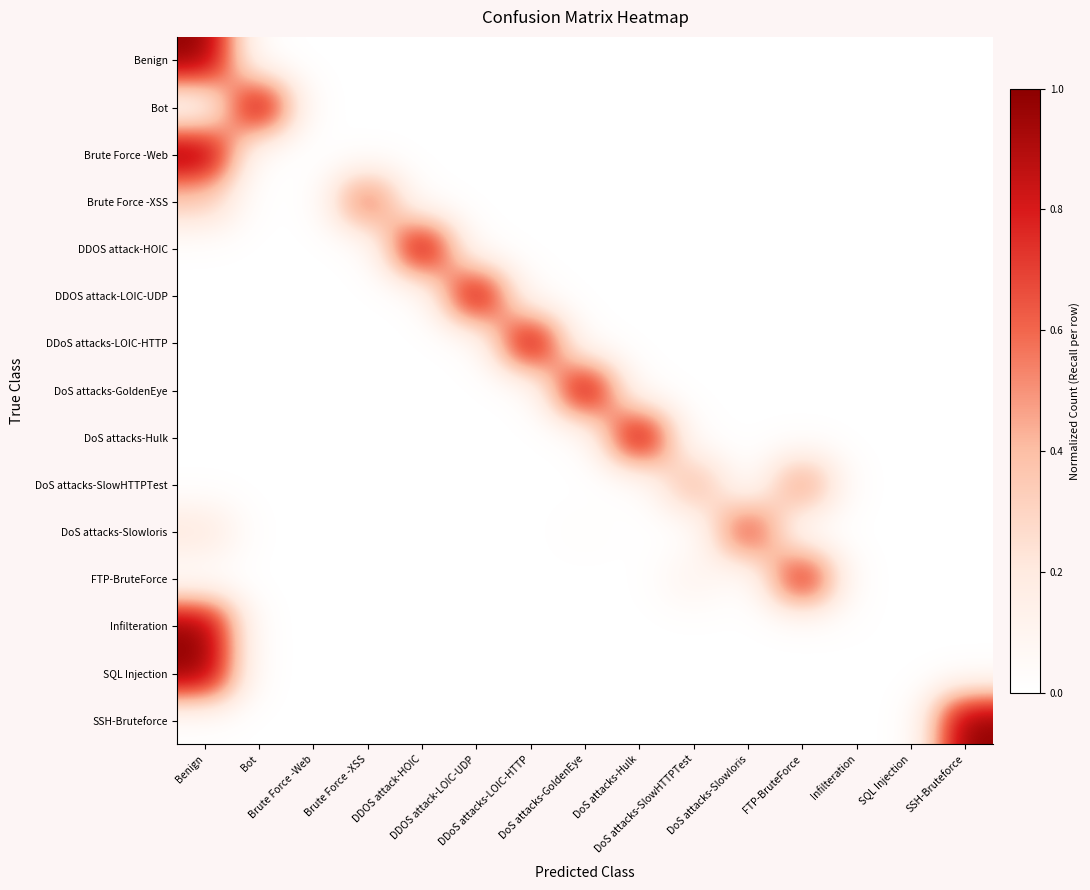

Reading right to left, transcribe all the data shown in this chart.

Benign: SSH-Bruteforce=0.0	SQL Injection=0.0	Infilteration=0.0	FTP-BruteForce=0.0	DoS attacks-Slowloris=0.0	DoS attacks-SlowHTTPTest=0.0	DoS attacks-Hulk=0.0	DoS attacks-GoldenEye=0.0	DDoS attacks-LOIC-HTTP=0.0	DDOS attack-LOIC-UDP=0.0	DDOS attack-HOIC=0.0	Brute Force -XSS=0.0	Brute Force -Web=0.0	Bot=0.0	Benign=1.0
Bot: SSH-Bruteforce=0.0	SQL Injection=0.0	Infilteration=0.0	FTP-BruteForce=0.0	DoS attacks-Slowloris=0.0	DoS attacks-SlowHTTPTest=0.0	DoS attacks-Hulk=0.0	DoS attacks-GoldenEye=0.0	DDoS attacks-LOIC-HTTP=0.0	DDOS attack-LOIC-UDP=0.0	DDOS attack-HOIC=0.0	Brute Force -XSS=0.0	Brute Force -Web=0.0	Bot=1.0	Benign=0.0
Brute Force -Web: SSH-Bruteforce=0.0	SQL Injection=0.0	Infilteration=0.0	FTP-BruteForce=0.0	DoS attacks-Slowloris=0.0	DoS attacks-SlowHTTPTest=0.0	DoS attacks-Hulk=0.0	DoS attacks-GoldenEye=0.0	DDoS attacks-LOIC-HTTP=0.0	DDOS attack-LOIC-UDP=0.0	DDOS attack-HOIC=0.0	Brute Force -XSS=0.0	Brute Force -Web=0.0	Bot=0.0	Benign=1.0
Brute Force -XSS: SSH-Bruteforce=0.0	SQL Injection=0.0	Infilteration=0.0	FTP-BruteForce=0.0	DoS attacks-Slowloris=0.0	DoS attacks-SlowHTTPTest=0.0	DoS attacks-Hulk=0.0	DoS attacks-GoldenEye=0.0	DDoS attacks-LOIC-HTTP=0.0	DDOS attack-LOIC-UDP=0.0	DDOS attack-HOIC=0.0	Brute Force -XSS=0.7	Brute Force -Web=0.0	Bot=0.0	Benign=0.3
DDOS attack-HOIC: SSH-Bruteforce=0.0	SQL Injection=0.0	Infilteration=0.0	FTP-BruteForce=0.0	DoS attacks-Slowloris=0.0	DoS attacks-SlowHTTPTest=0.0	DoS attacks-Hulk=0.0	DoS attacks-GoldenEye=0.0	DDoS attacks-LOIC-HTTP=0.0	DDOS attack-LOIC-UDP=0.0	DDOS attack-HOIC=1.0	Brute Force -XSS=0.0	Brute Force -Web=0.0	Bot=0.0	Benign=0.0
DDOS attack-LOIC-UDP: SSH-Bruteforce=0.0	SQL Injection=0.0	Infilteration=0.0	FTP-BruteForce=0.0	DoS attacks-Slowloris=0.0	DoS attacks-SlowHTTPTest=0.0	DoS attacks-Hulk=0.0	DoS attacks-GoldenEye=0.0	DDoS attacks-LOIC-HTTP=0.0	DDOS attack-LOIC-UDP=1.0	DDOS attack-HOIC=0.0	Brute Force -XSS=0.0	Brute Force -Web=0.0	Bot=0.0	Benign=0.0
DDoS attacks-LOIC-HTTP: SSH-Bruteforce=0.0	SQL Injection=0.0	Infilteration=0.0	FTP-BruteForce=0.0	DoS attacks-Slowloris=0.0	DoS attacks-SlowHTTPTest=0.0	DoS attacks-Hulk=0.0	DoS attacks-GoldenEye=0.0	DDoS attacks-LOIC-HTTP=1.0	DDOS attack-LOIC-UDP=0.0	DDOS attack-HOIC=0.0	Brute Force -XSS=0.0	Brute Force -Web=0.0	Bot=0.0	Benign=0.0
DoS attacks-GoldenEye: SSH-Bruteforce=0.0	SQL Injection=0.0	Infilteration=0.0	FTP-BruteForce=0.0	DoS attacks-Slowloris=0.0	DoS attacks-SlowHTTPTest=0.0	DoS attacks-Hulk=0.0	DoS attacks-GoldenEye=1.0	DDoS attacks-LOIC-HTTP=0.0	DDOS attack-LOIC-UDP=0.0	DDOS attack-HOIC=0.0	Brute Force -XSS=0.0	Brute Force -Web=0.0	Bot=0.0	Benign=0.0
DoS attacks-Hulk: SSH-Bruteforce=0.0	SQL Injection=0.0	Infilteration=0.0	FTP-BruteForce=0.0	DoS attacks-Slowloris=0.0	DoS attacks-SlowHTTPTest=0.0	DoS attacks-Hulk=1.0	DoS attacks-GoldenEye=0.0	DDoS attacks-LOIC-HTTP=0.0	DDOS attack-LOIC-UDP=0.0	DDOS attack-HOIC=0.0	Brute Force -XSS=0.0	Brute Force -Web=0.0	Bot=0.0	Benign=0.0
DoS attacks-SlowHTTPTest: SSH-Bruteforce=0.0	SQL Injection=0.0	Infilteration=0.0	FTP-BruteForce=0.5	DoS attacks-Slowloris=0.0	DoS attacks-SlowHTTPTest=0.5	DoS attacks-Hulk=0.0	DoS attacks-GoldenEye=0.0	DDoS attacks-LOIC-HTTP=0.0	DDOS attack-LOIC-UDP=0.0	DDOS attack-HOIC=0.0	Brute Force -XSS=0.0	Brute Force -Web=0.0	Bot=0.0	Benign=0.0
DoS attacks-Slowloris: SSH-Bruteforce=0.0	SQL Injection=0.0	Infilteration=0.0	FTP-BruteForce=0.0	DoS attacks-Slowloris=0.8	DoS attacks-SlowHTTPTest=0.0	DoS attacks-Hulk=0.0	DoS attacks-GoldenEye=0.0	DDoS attacks-LOIC-HTTP=0.0	DDOS attack-LOIC-UDP=0.0	DDOS attack-HOIC=0.0	Brute Force -XSS=0.0	Brute Force -Web=0.0	Bot=0.0	Benign=0.2
FTP-BruteForce: SSH-Bruteforce=0.0	SQL Injection=0.0	Infilteration=0.0	FTP-BruteForce=0.9	DoS attacks-Slowloris=0.0	DoS attacks-SlowHTTPTest=0.1	DoS attacks-Hulk=0.0	DoS attacks-GoldenEye=0.0	DDoS attacks-LOIC-HTTP=0.0	DDOS attack-LOIC-UDP=0.0	DDOS attack-HOIC=0.0	Brute Force -XSS=0.0	Brute Force -Web=0.0	Bot=0.0	Benign=0.0
Infilteration: SSH-Bruteforce=0.0	SQL Injection=0.0	Infilteration=0.0	FTP-BruteForce=0.0	DoS attacks-Slowloris=0.0	DoS attacks-SlowHTTPTest=0.0	DoS attacks-Hulk=0.0	DoS attacks-GoldenEye=0.0	DDoS attacks-LOIC-HTTP=0.0	DDOS attack-LOIC-UDP=0.0	DDOS attack-HOIC=0.0	Brute Force -XSS=0.0	Brute Force -Web=0.0	Bot=0.0	Benign=1.0
SQL Injection: SSH-Bruteforce=0.0	SQL Injection=0.0	Infilteration=0.0	FTP-BruteForce=0.0	DoS attacks-Slowloris=0.0	DoS attacks-SlowHTTPTest=0.0	DoS attacks-Hulk=0.0	DoS attacks-GoldenEye=0.0	DDoS attacks-LOIC-HTTP=0.0	DDOS attack-LOIC-UDP=0.0	DDOS attack-HOIC=0.0	Brute Force -XSS=0.0	Brute Force -Web=0.0	Bot=0.0	Benign=1.0
SSH-Bruteforce: SSH-Bruteforce=1.0	SQL Injection=0.0	Infilteration=0.0	FTP-BruteForce=0.0	DoS attacks-Slowloris=0.0	DoS attacks-SlowHTTPTest=0.0	DoS attacks-Hulk=0.0	DoS attacks-GoldenEye=0.0	DDoS attacks-LOIC-HTTP=0.0	DDOS attack-LOIC-UDP=0.0	DDOS attack-HOIC=0.0	Brute Force -XSS=0.0	Brute Force -Web=0.0	Bot=0.0	Benign=0.0